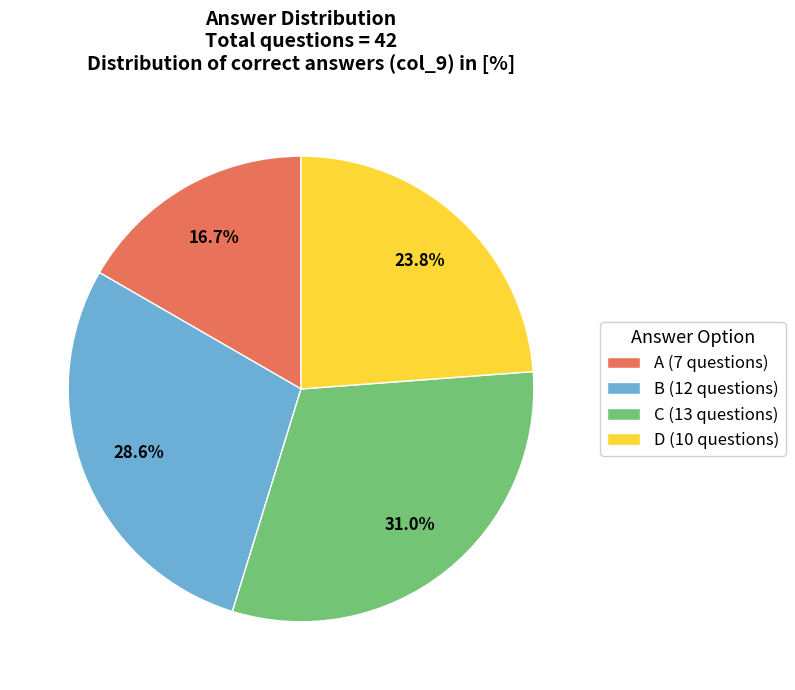

Does B (12 questions) account for over 50% of the chart?

No